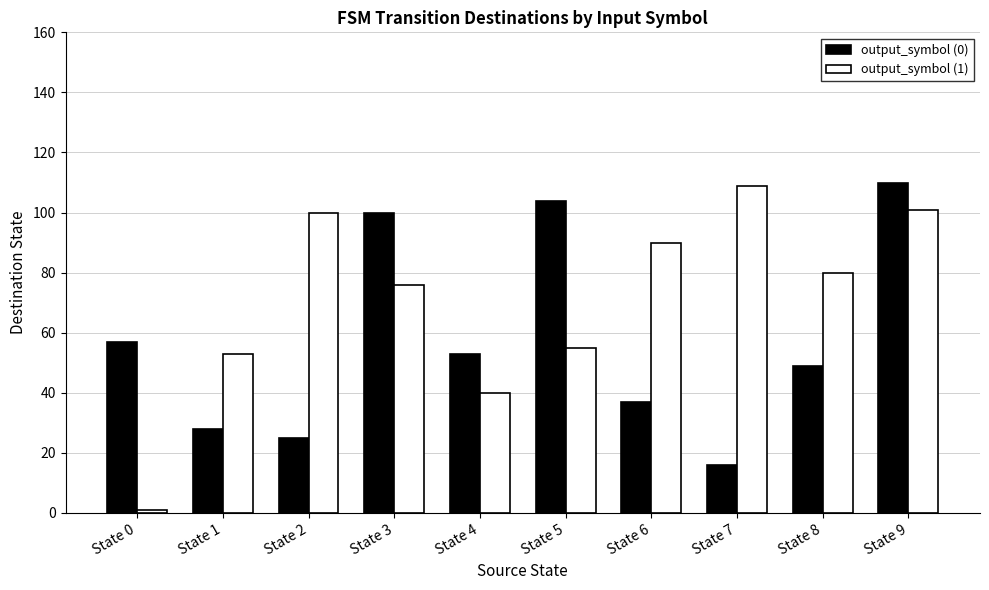

Which series has the largest range (max minus min)?

output_symbol (1)